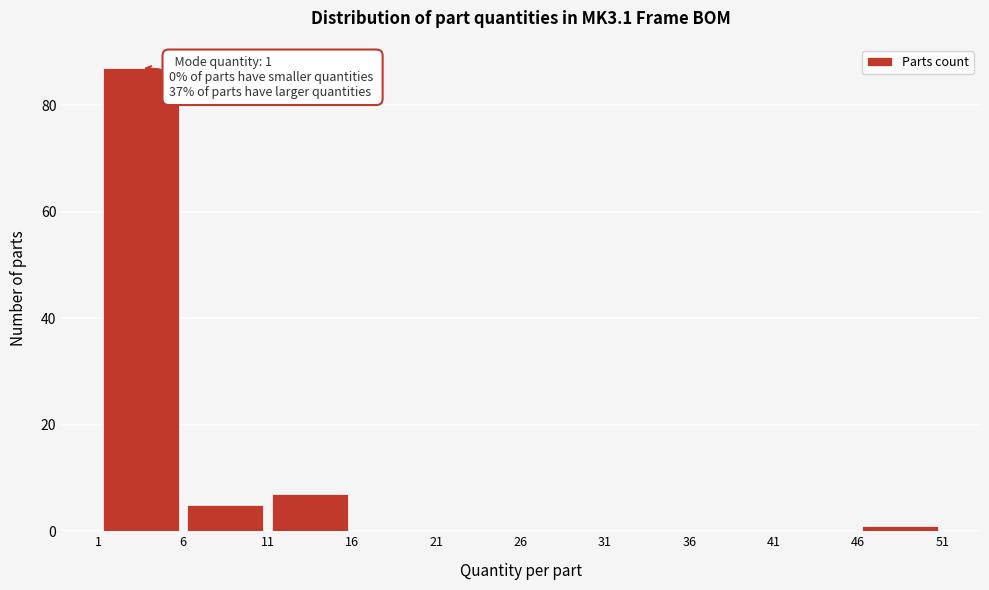

Which range on the x-axis has the tallest bar?

1 to 6